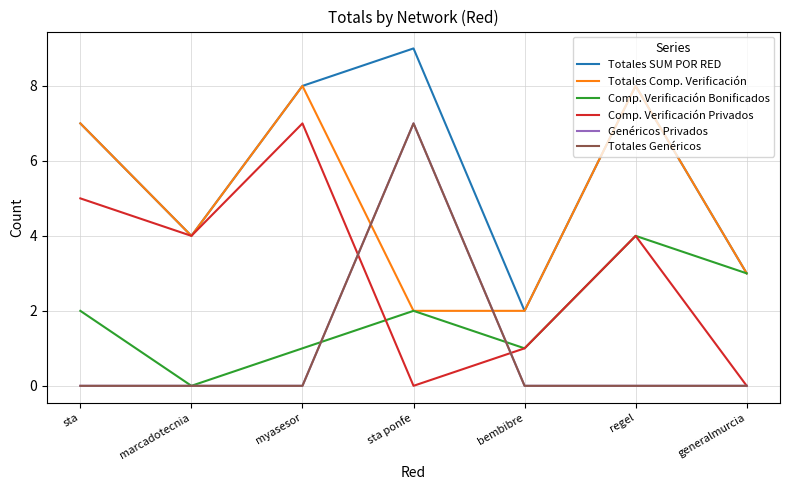

True or false: Totales Genéricos has more than 1 points higher than both neighbors.

False